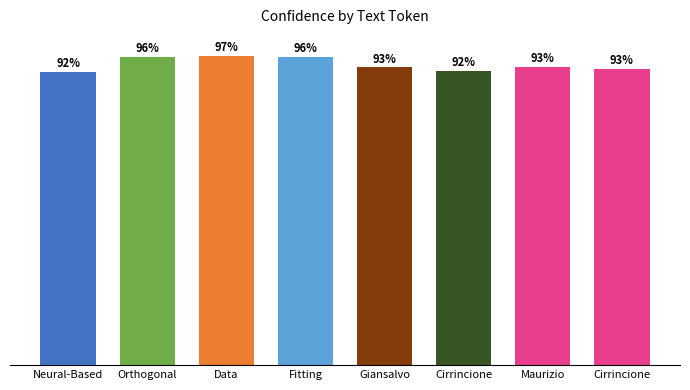

How many bars are there in total?

8